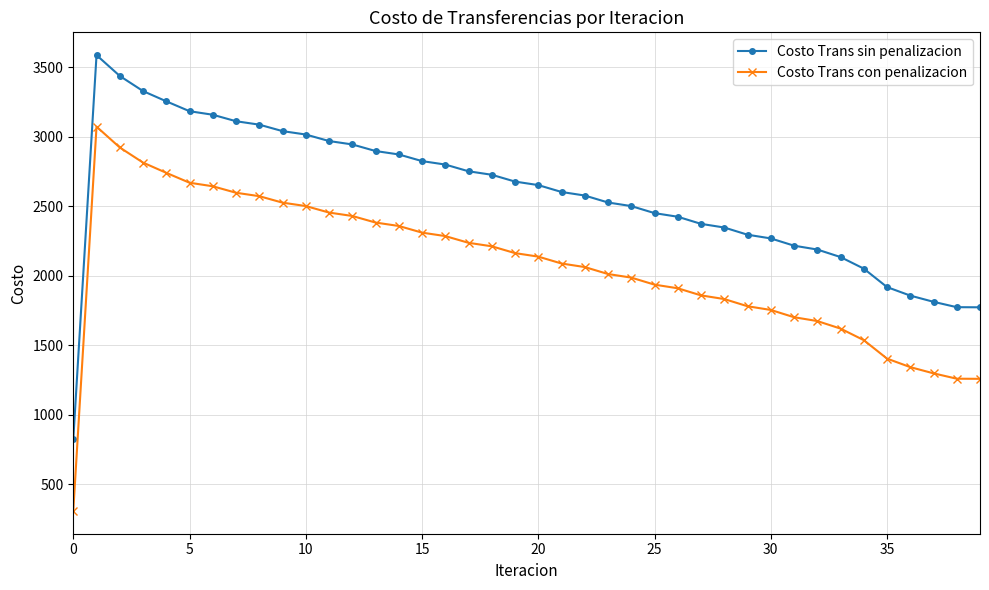

What is the value of the Costo Trans con penalizacion point at the 4th from the left?

2812.5